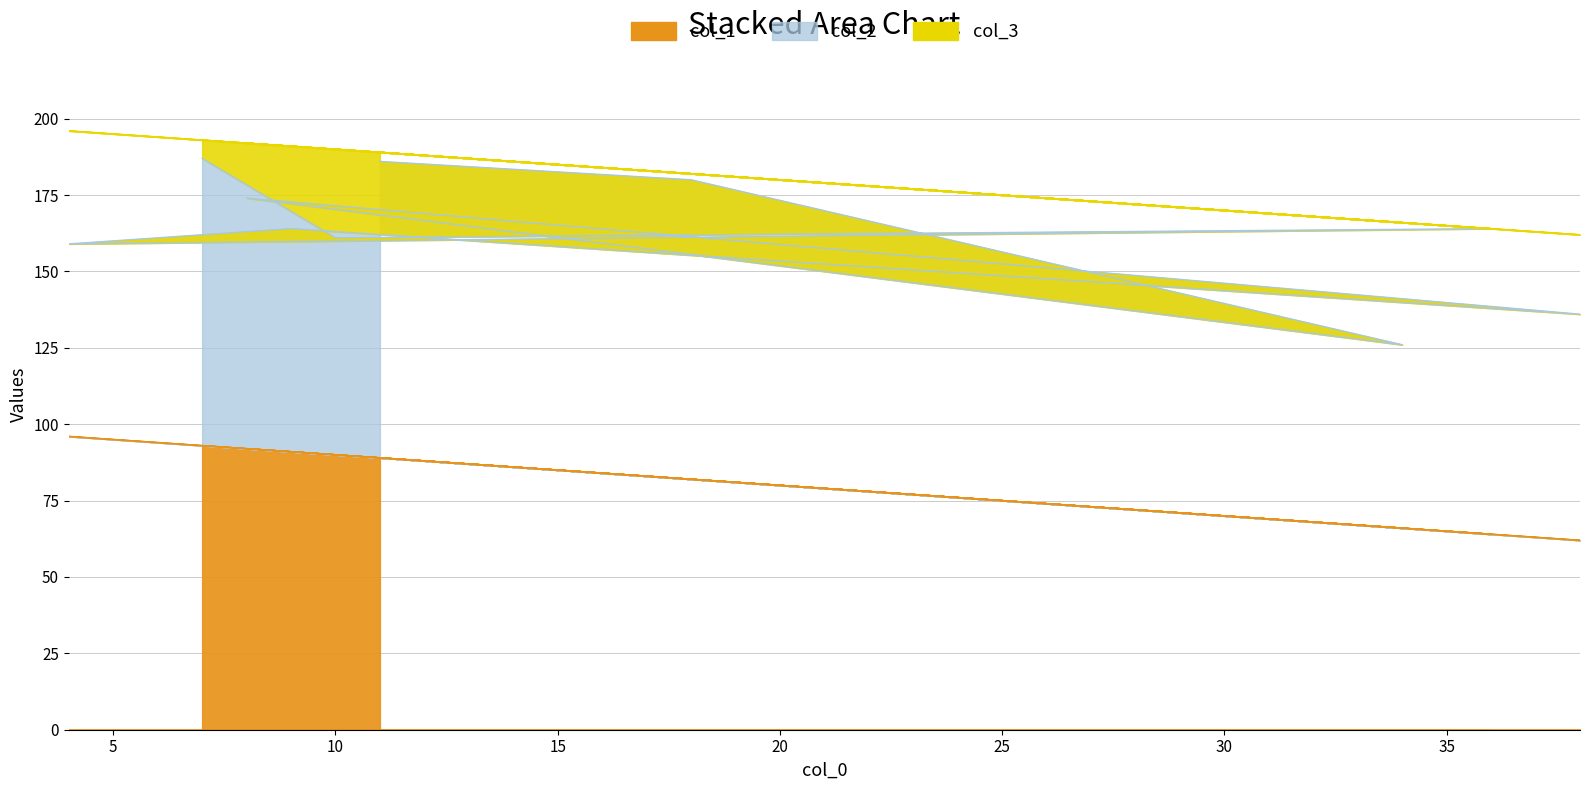

The col_1 series shows 34 at 4. True or false?

False